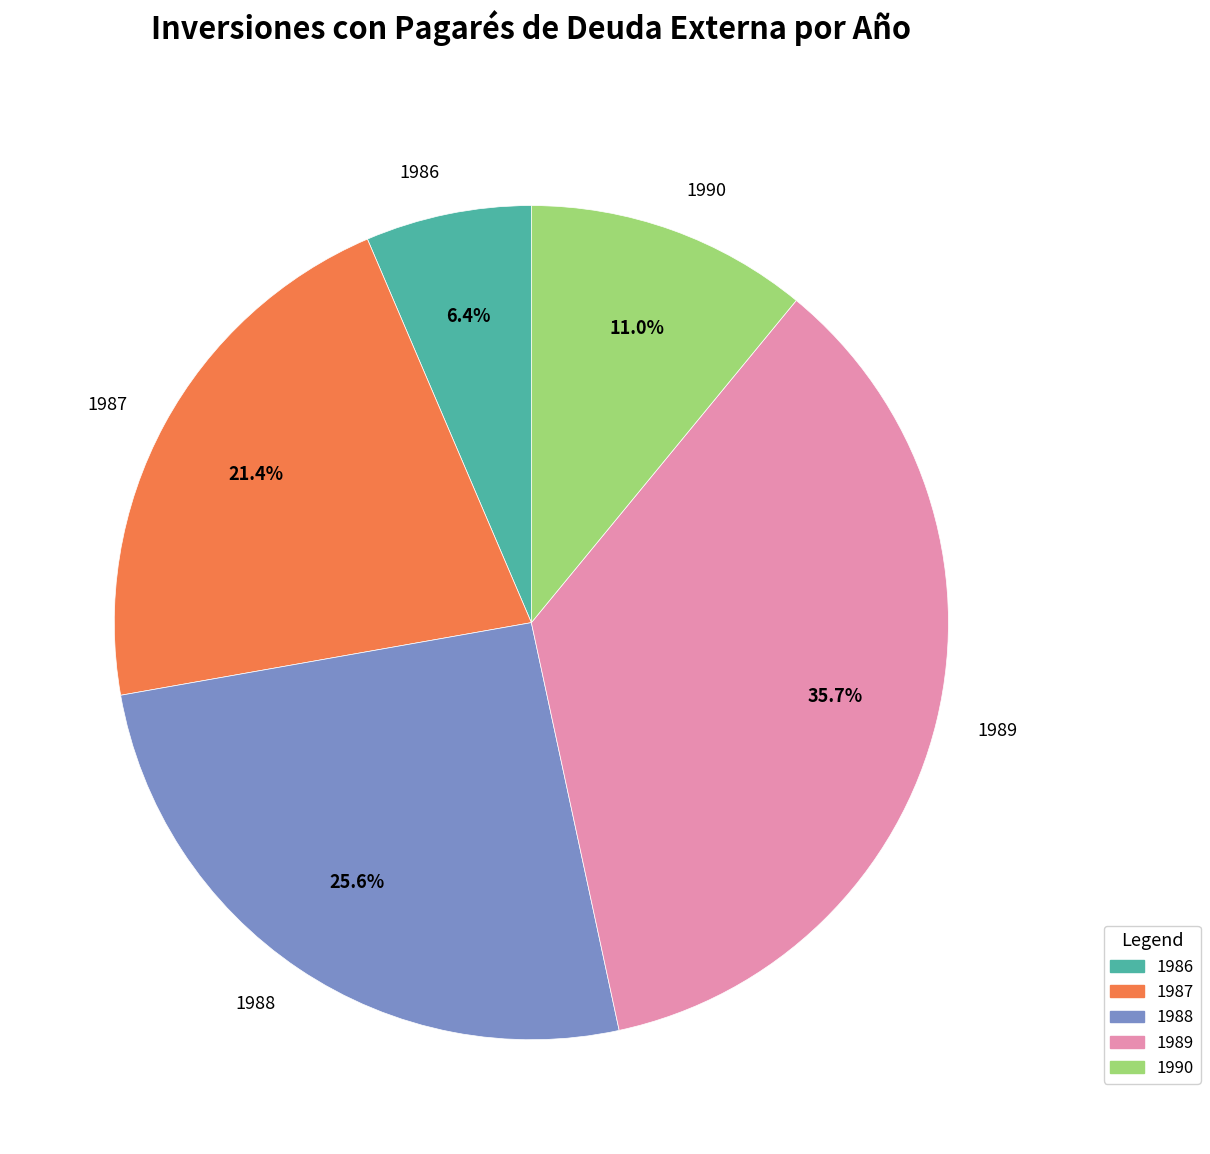

Which slice is the largest?

1989